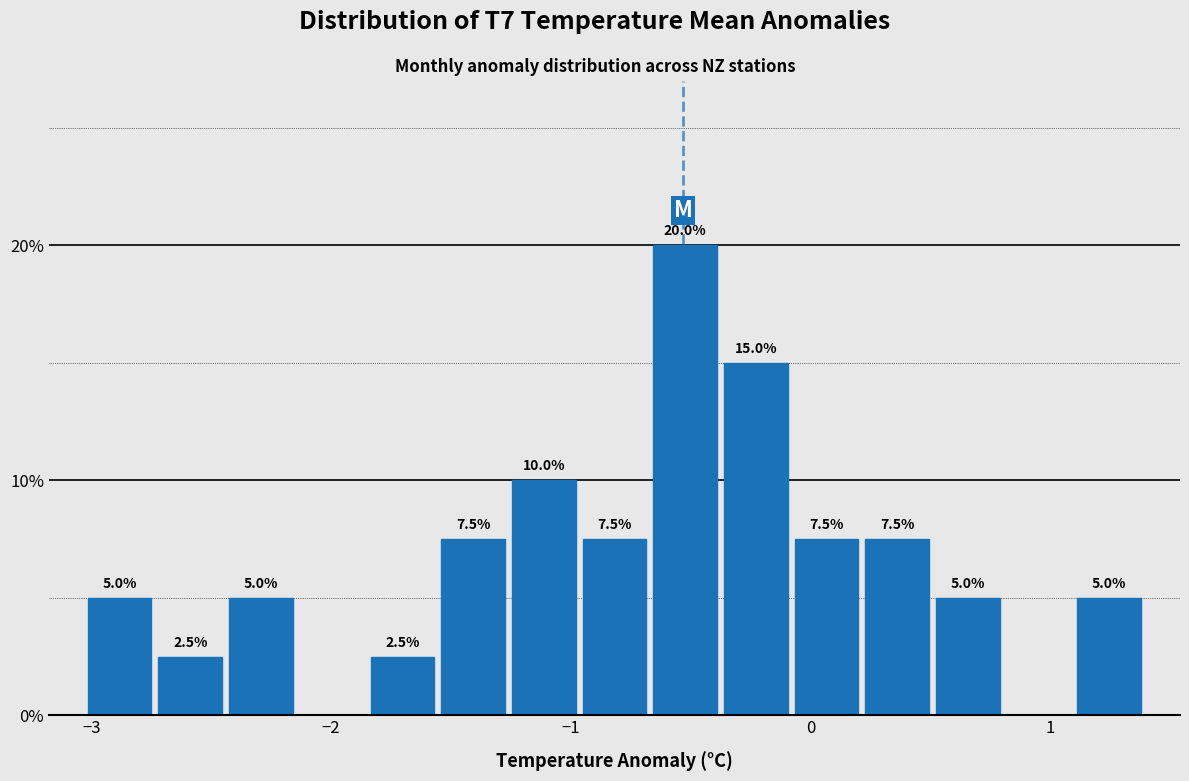

Around what value on the x-axis is the tallest bar? Give the approximate position of its centre, as read against the axis.

-0.5